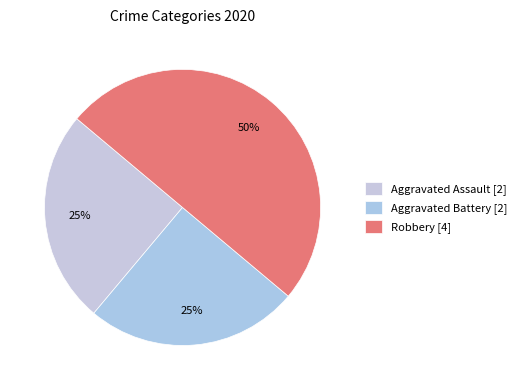

Rank the categories by value from highest to lowest.

Robbery, Aggravated Assault, Aggravated Battery